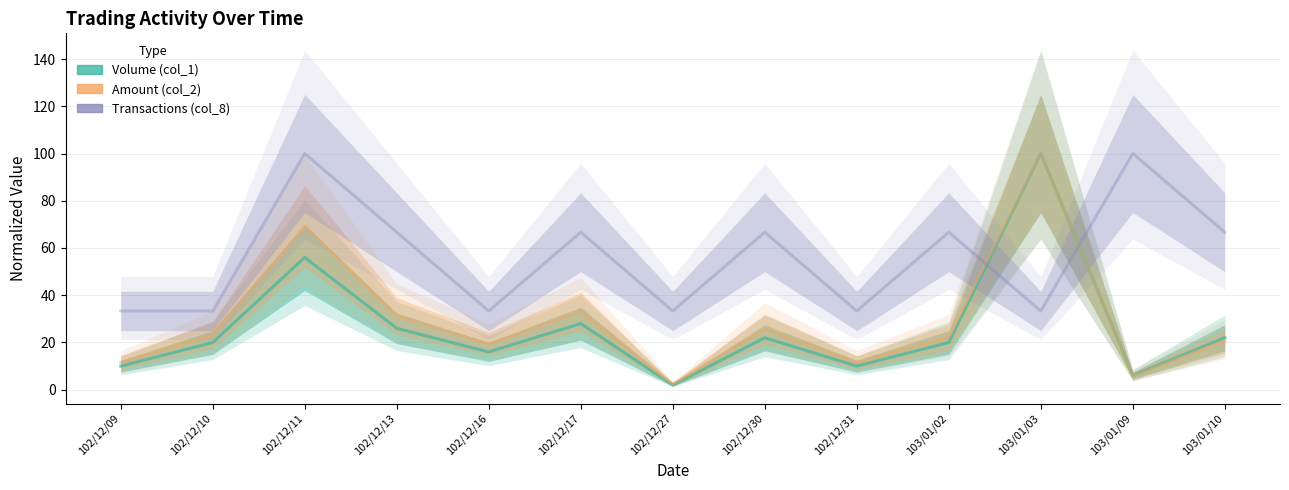

What is the approximate value of Volume (col_1) at 103/01/10?

22.0